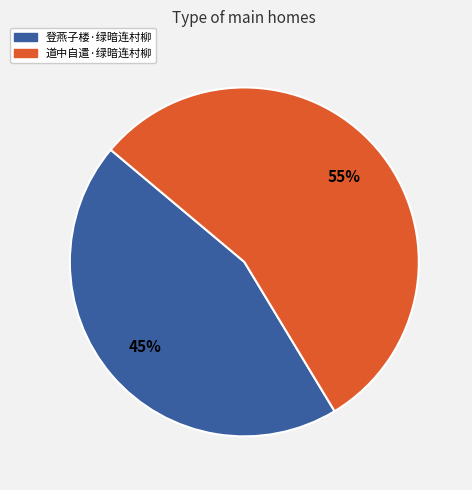

Which slice is the smallest?

登燕子楼·绿暗连村柳